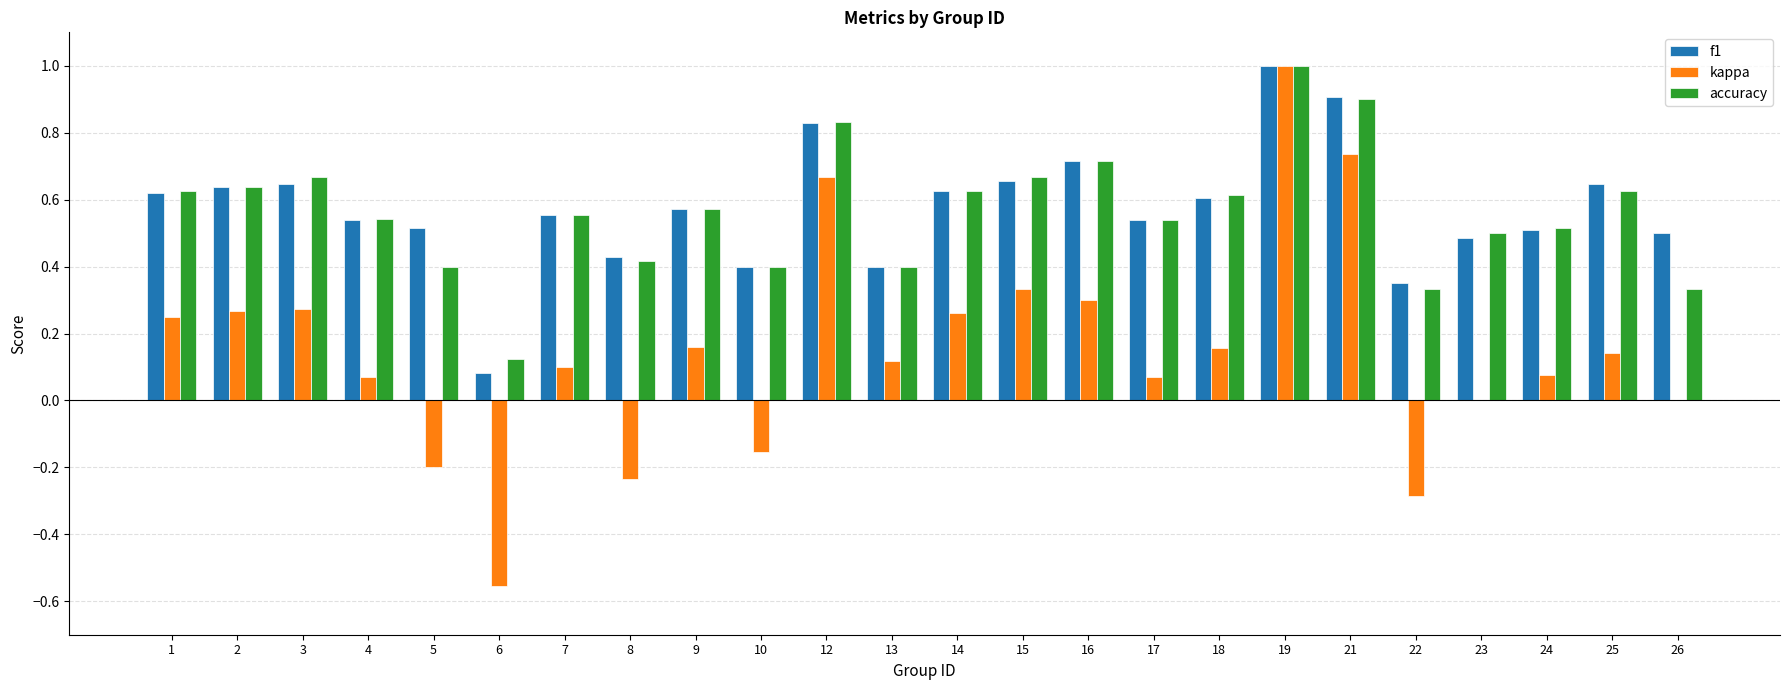

Which series changed the most between 3 and 22?

kappa